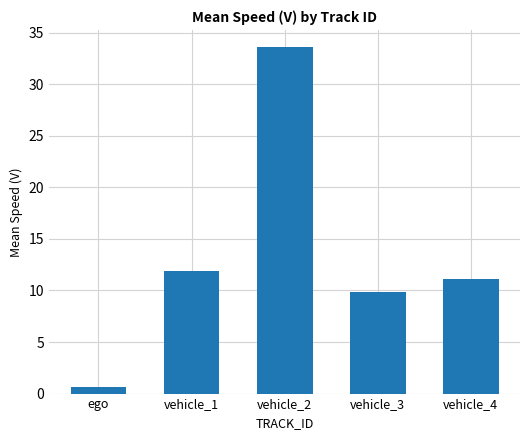

Rank the categories by value from lowest to highest.

ego, vehicle_3, vehicle_4, vehicle_1, vehicle_2